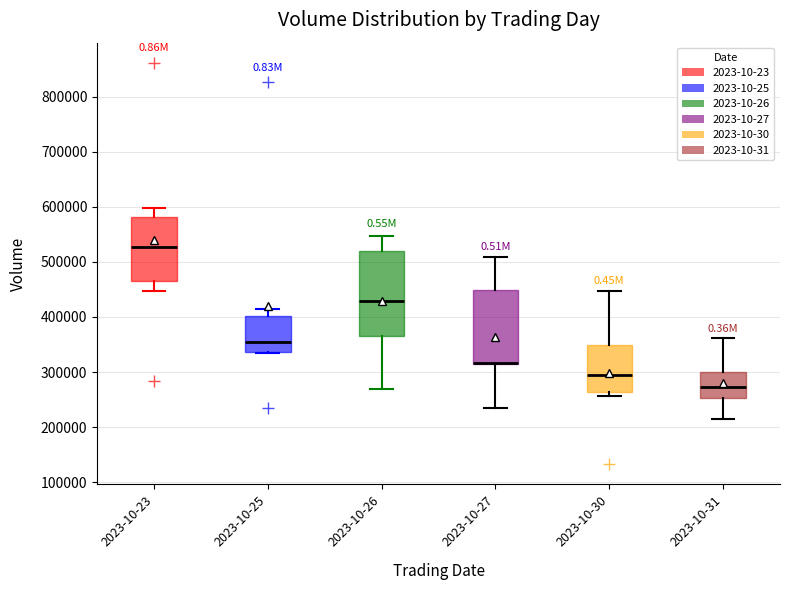

Where is the lower edge of the box for 2023-10-27 on the y-axis? The values are not printed on the chart, so give them approximately, as read against the axis.

310000